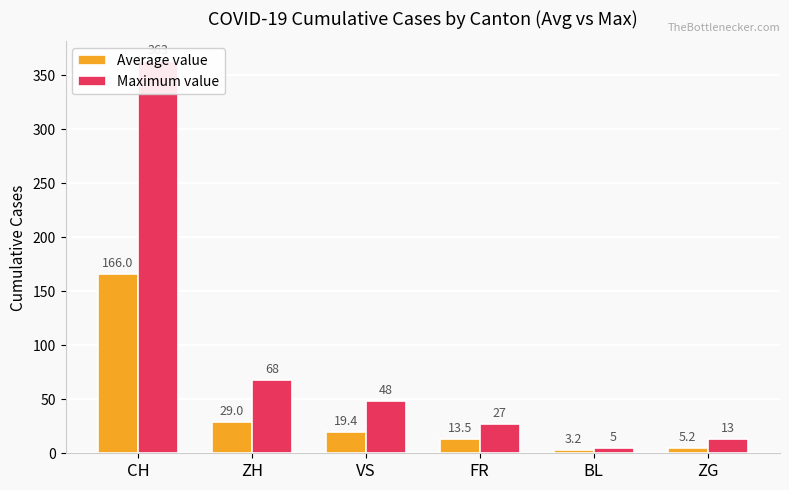

What is the label of the 4th bar from the right?

VS